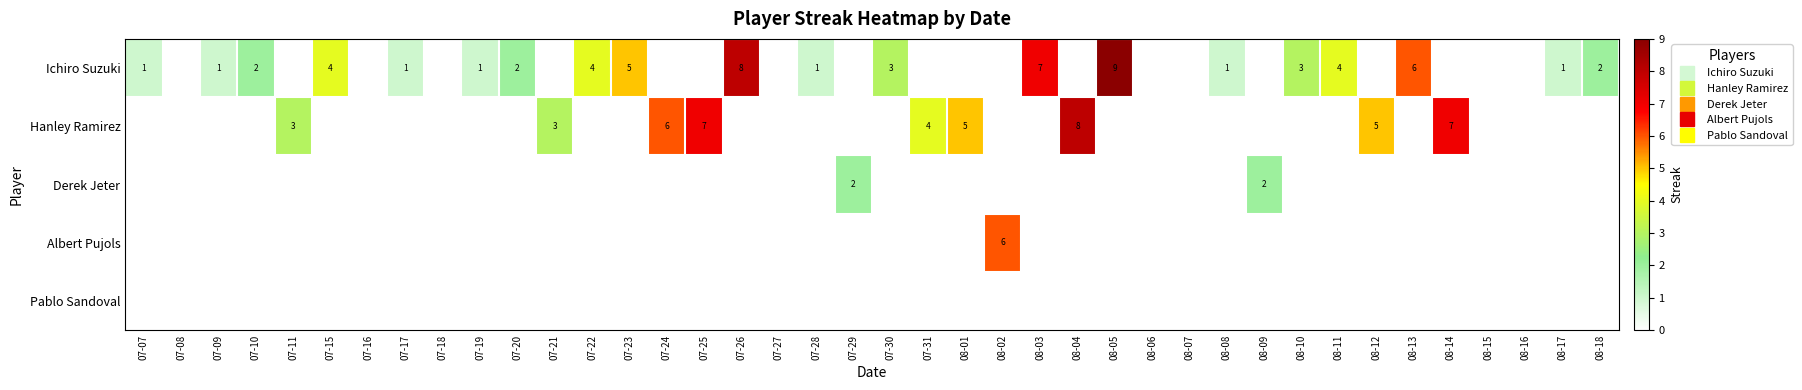

Which has a higher value, 07-10 or 08-05?

08-05